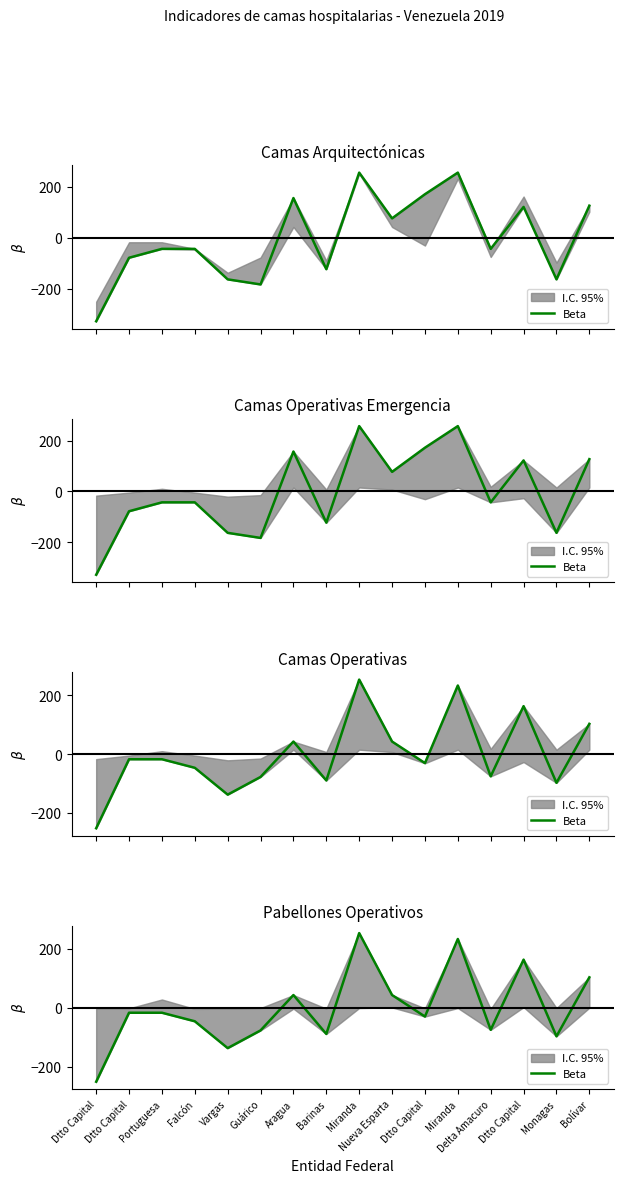

Reading left to right, list all the values displayed in this chart.

-251.1	-17.1	-17.1	-46.1	-137.1	-77.1	42.9	-89.1	252.9	42.9	-30.1	232.9	-75.1	162.9	-97.1	102.9